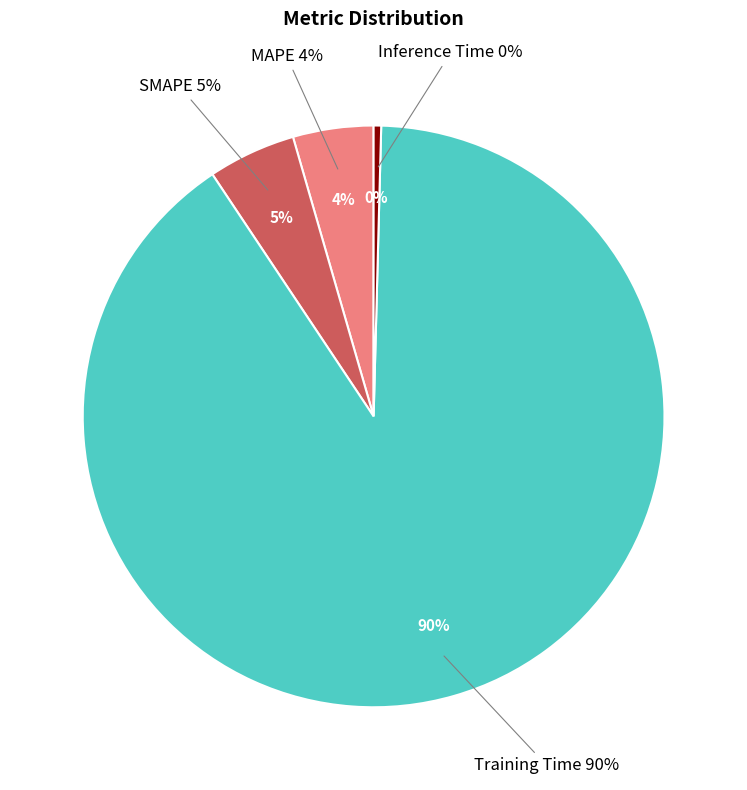

What percentage is NOT represented by SMAPE?

95.1%